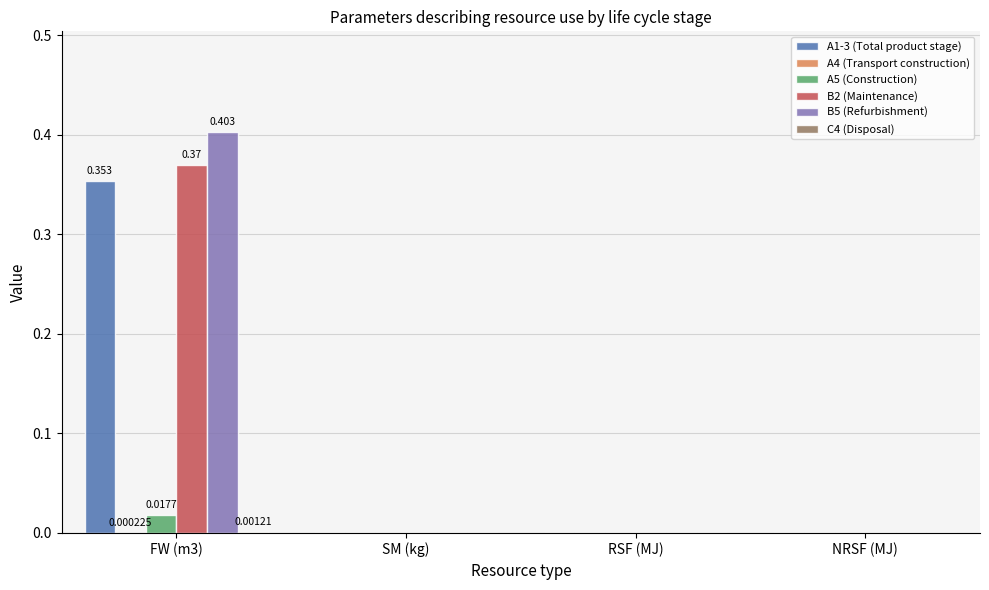

Which has a higher value, RSF (MJ) or NRSF (MJ)?

RSF (MJ)